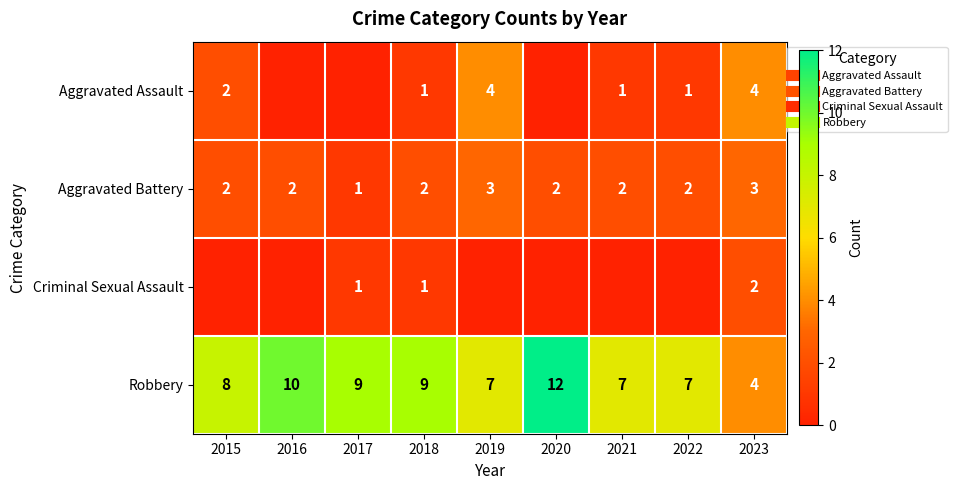

Is the value of Criminal Sexual Assault at 2017 greater than the value of Aggravated Assault at 2020?

Yes